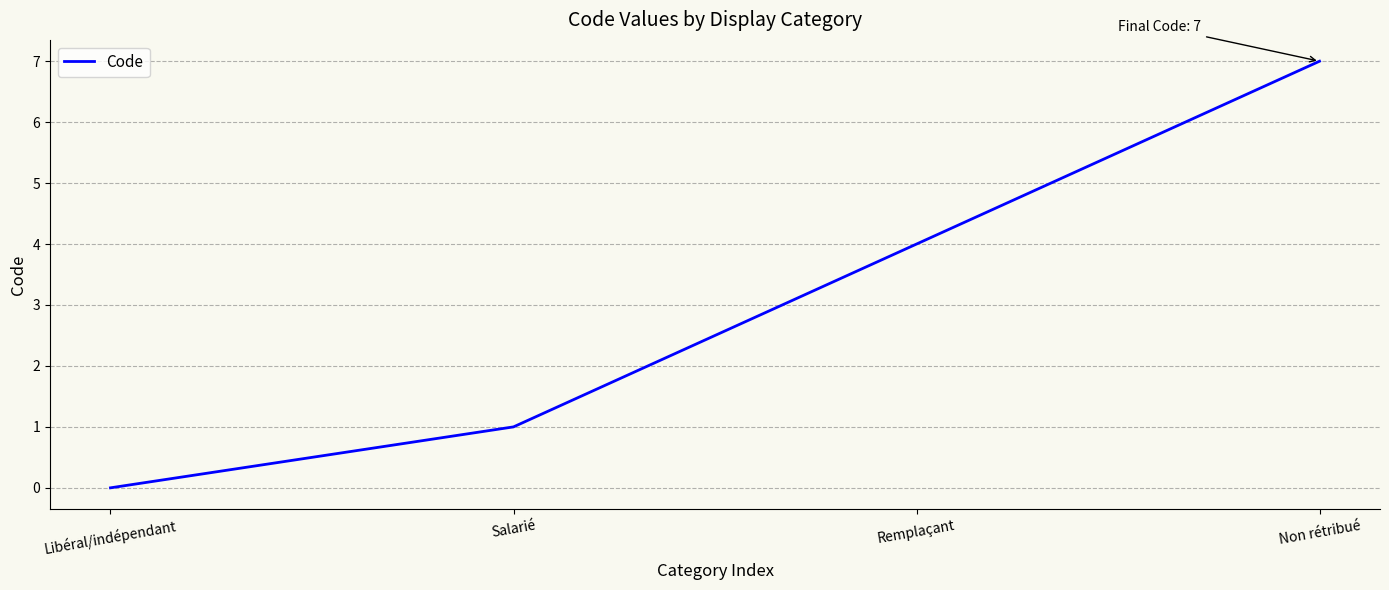

Does the chart display data point markers on the line(s)?

No